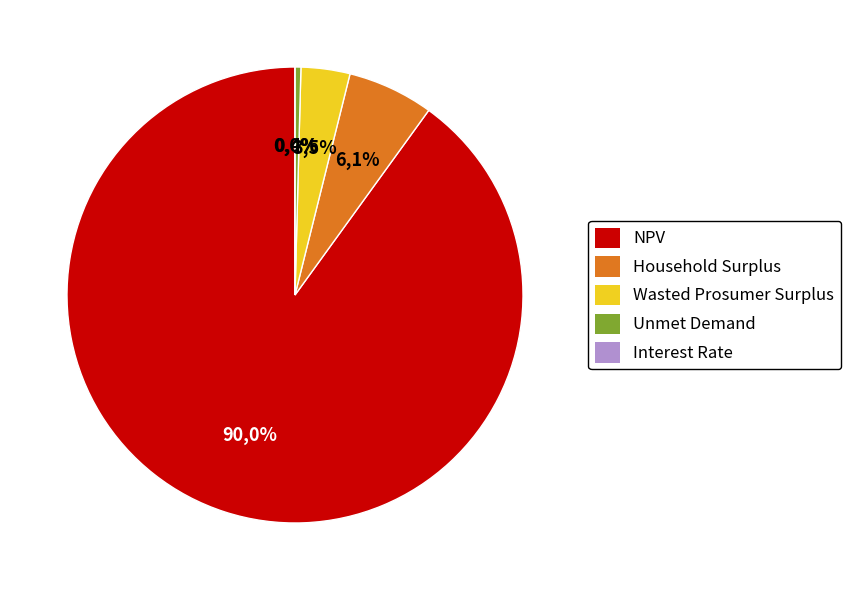

What percentage is the Wasted Prosumer Surplus slice, to the nearest percent?

3%